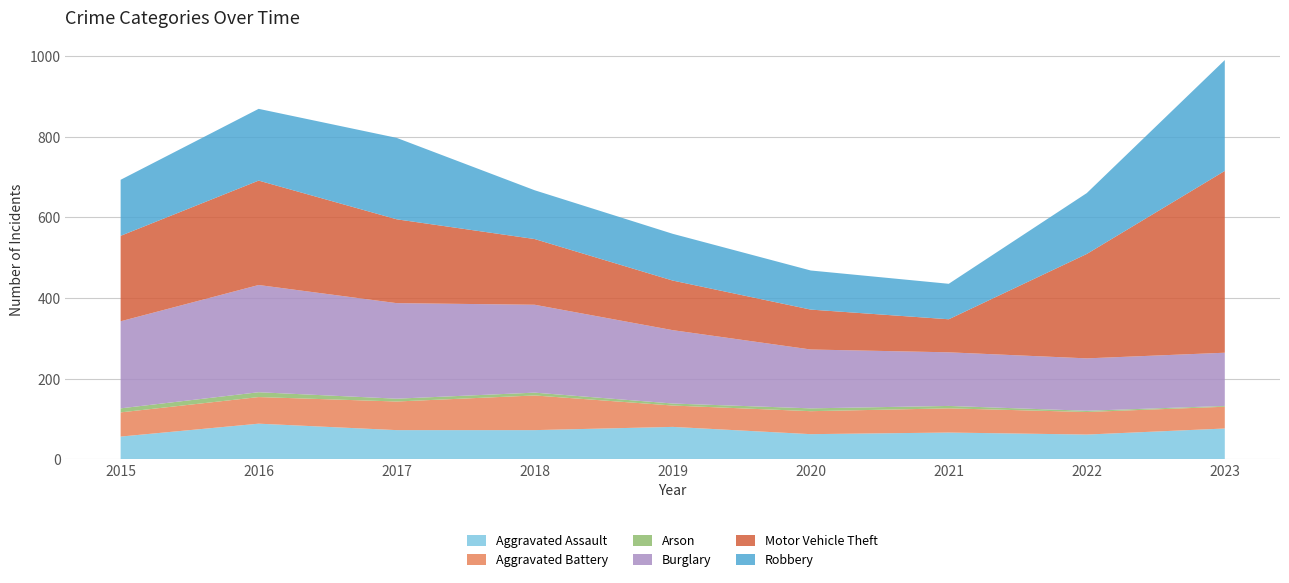

Reading left to right, extract all data points from this chart.

Aggravated Assault: 56	88	72	72	80	62	66	61	76
Aggravated Battery: 60	66	71	86	53	57	60	56	54
Arson: 10	12	7	7	5	7	6	3	2
Burglary: 216	266	237	218	182	146	133	130	132
Motor Vehicle Theft: 212	259	208	163	123	99	82	259	451
Robbery: 139	178	202	121	116	97	88	151	275